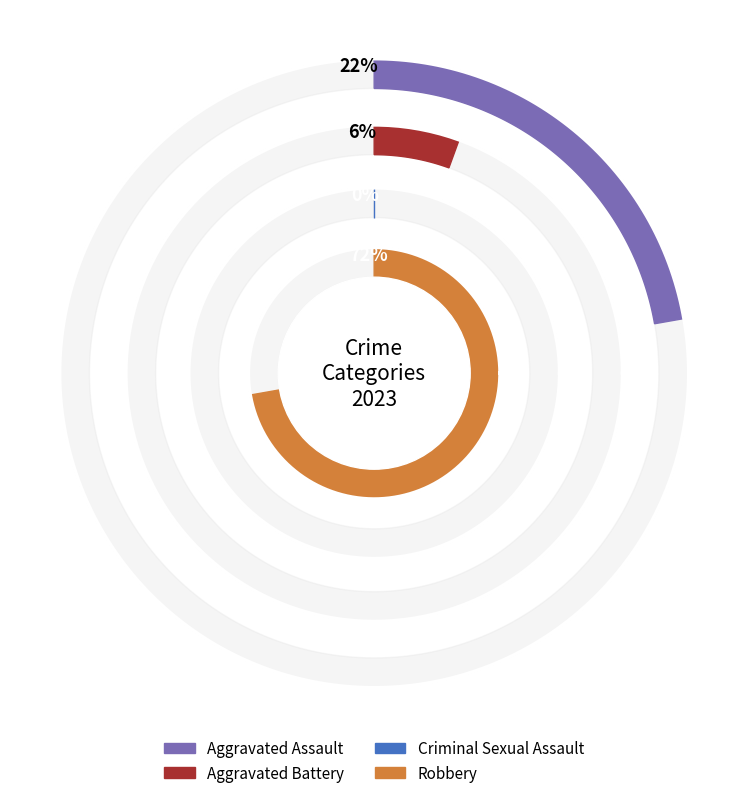

What percentage is the 1 slice, to the nearest percent?

6%